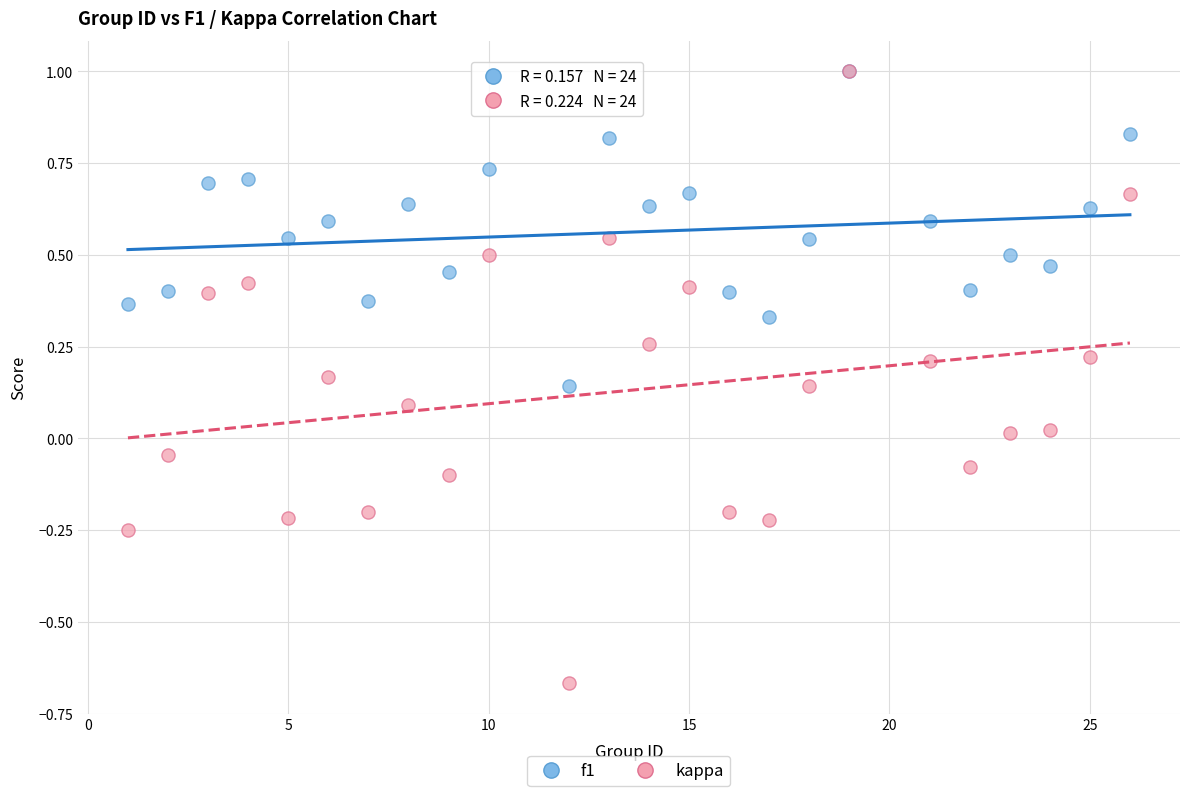

What are all the series names shown in the legend?

f1, kappa